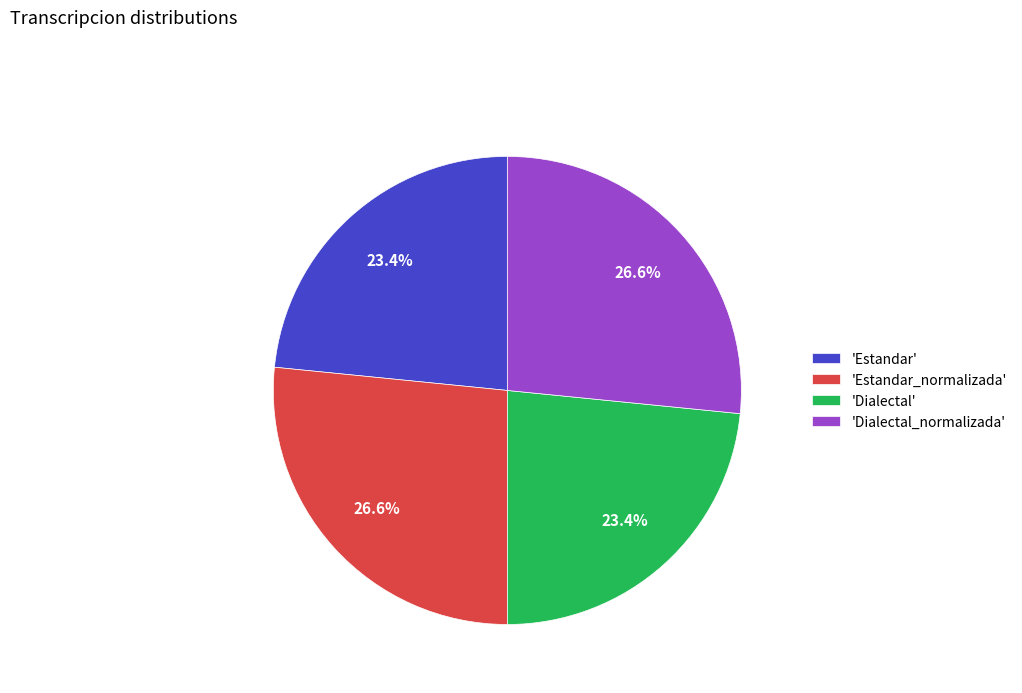

Does 'Estandar' represent more than half of the total?

No